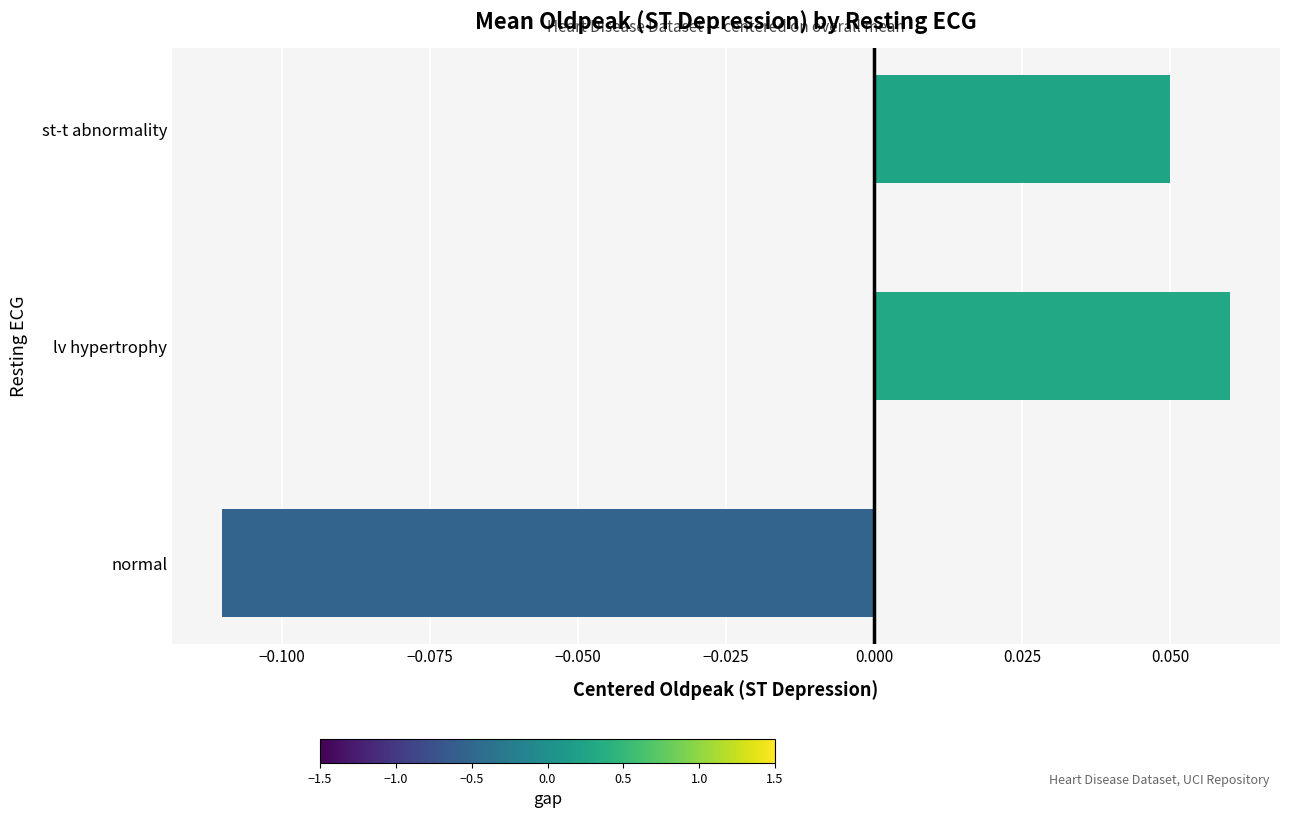

At which category does the chart reach its minimum across all series?

normal